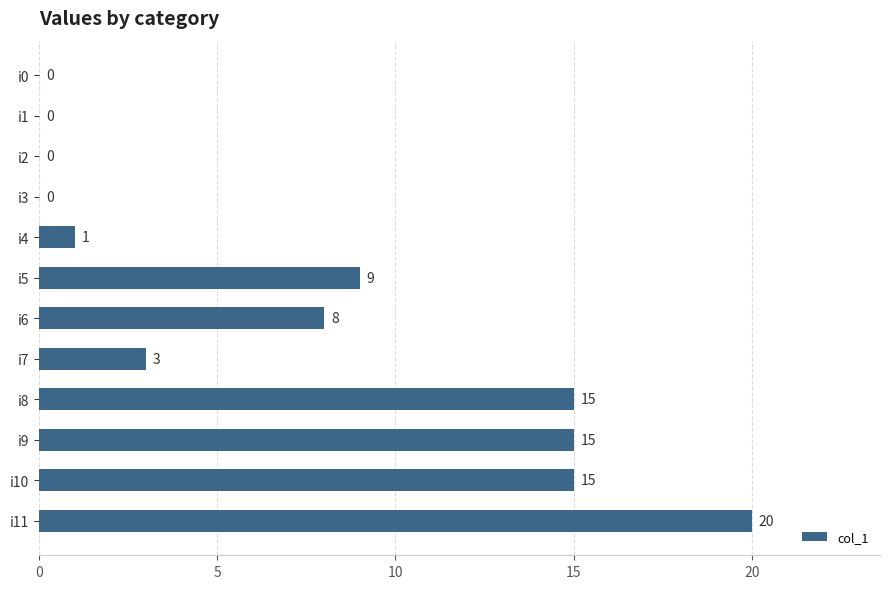

How many values are above zero?

8